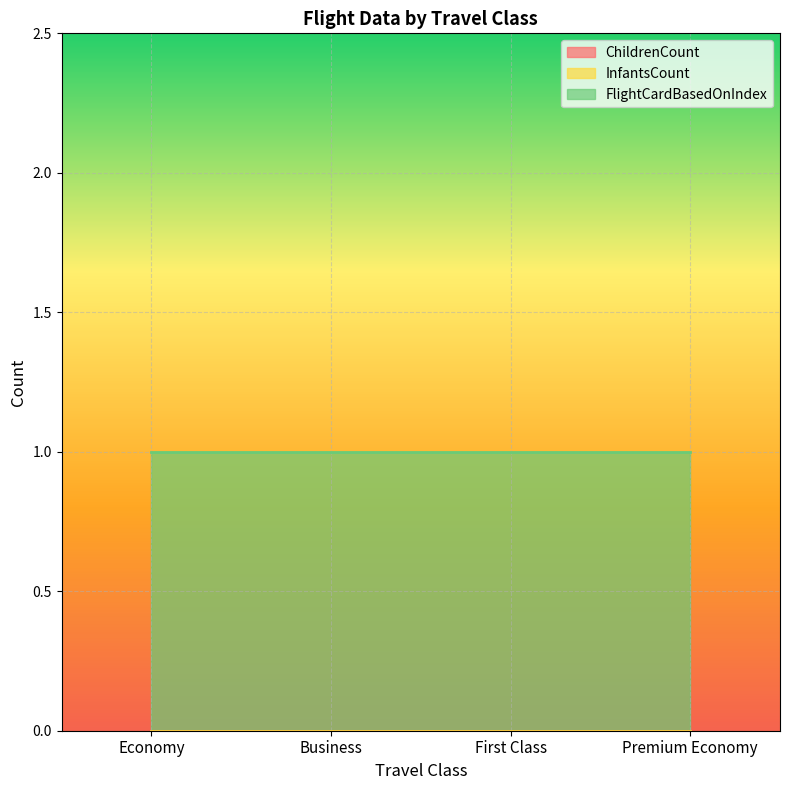

Reading right to left, list all the values displayed in this chart.

ChildrenCount: Premium Economy=0	First Class=0	Business=0	Economy=0
InfantsCount: Premium Economy=0	First Class=0	Business=0	Economy=0
FlightCardBasedOnIndex: Premium Economy=1	First Class=1	Business=1	Economy=1